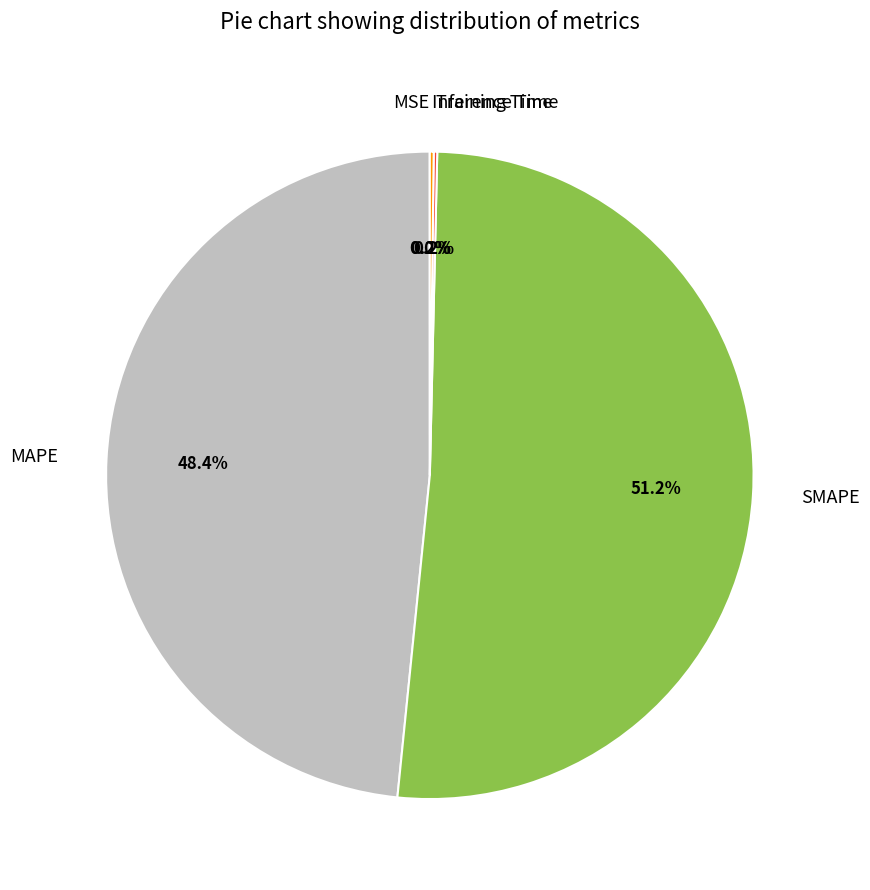

Combined, what portion of the pie is MAPE and SMAPE?

99.6%